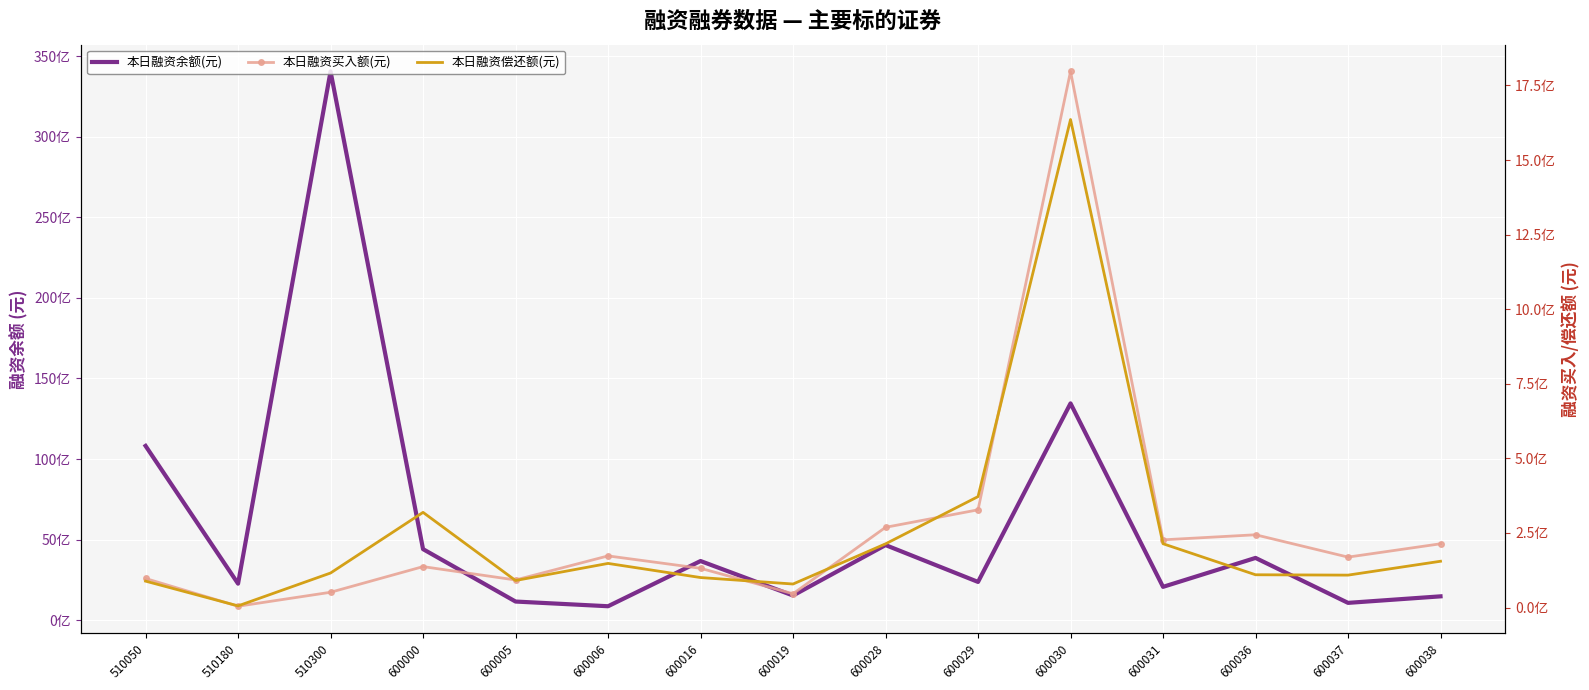

What is the value of the 本日融资买入额(元) point at the 10th from the left?

327613159